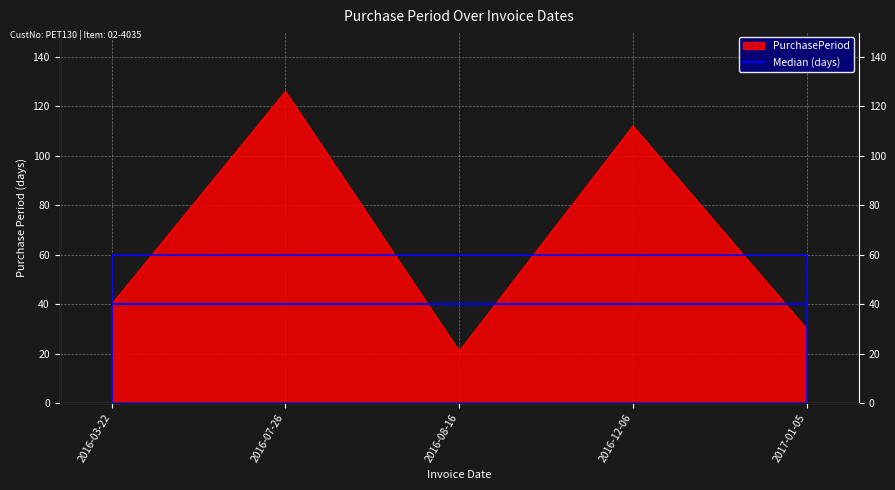

Reading left to right, extract all data points from this chart.

2016-03-22=40	2016-07-26=126	2016-08-16=21	2016-12-06=112	2017-01-05=30